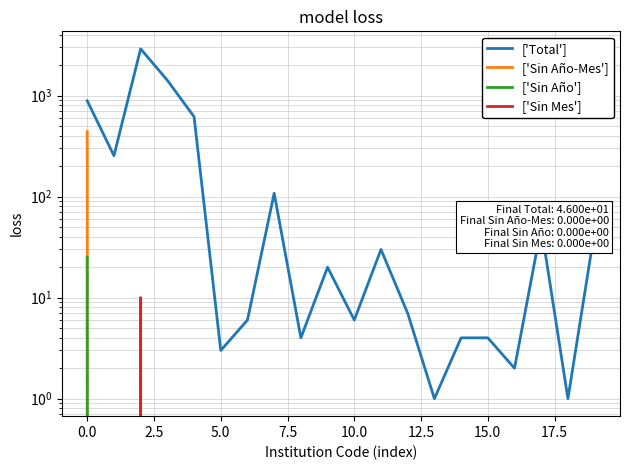

The value of ['Sin Año-Mes'] at 15.0 is 0. True or false?

True